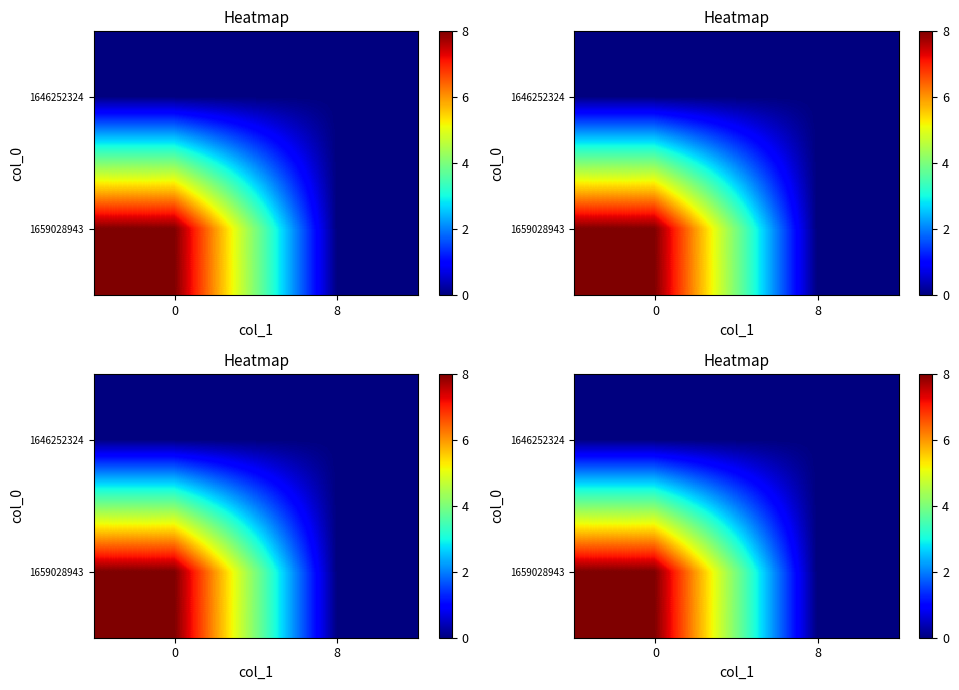

How many distinct data groups are displayed?

2